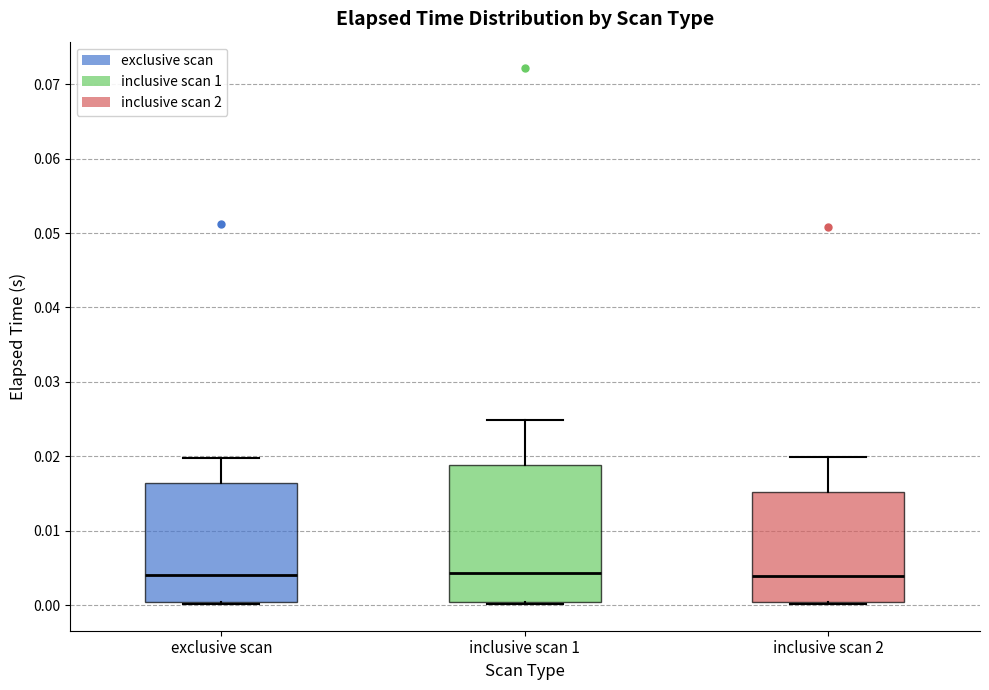

Reading left to right, read every box against the y-axis: the position of its median line, the range the box covers, and the ends of its whiskers. The values are not printed on the chart, so give them approximately, as read against the axis.

exclusive scan: median 0.004, box 0.000 to 0.016, whiskers 0.000 to 0.020
inclusive scan 1: median 0.004, box 0.000 to 0.019, whiskers 0.000 to 0.025
inclusive scan 2: median 0.004, box 0.000 to 0.015, whiskers 0.000 to 0.020